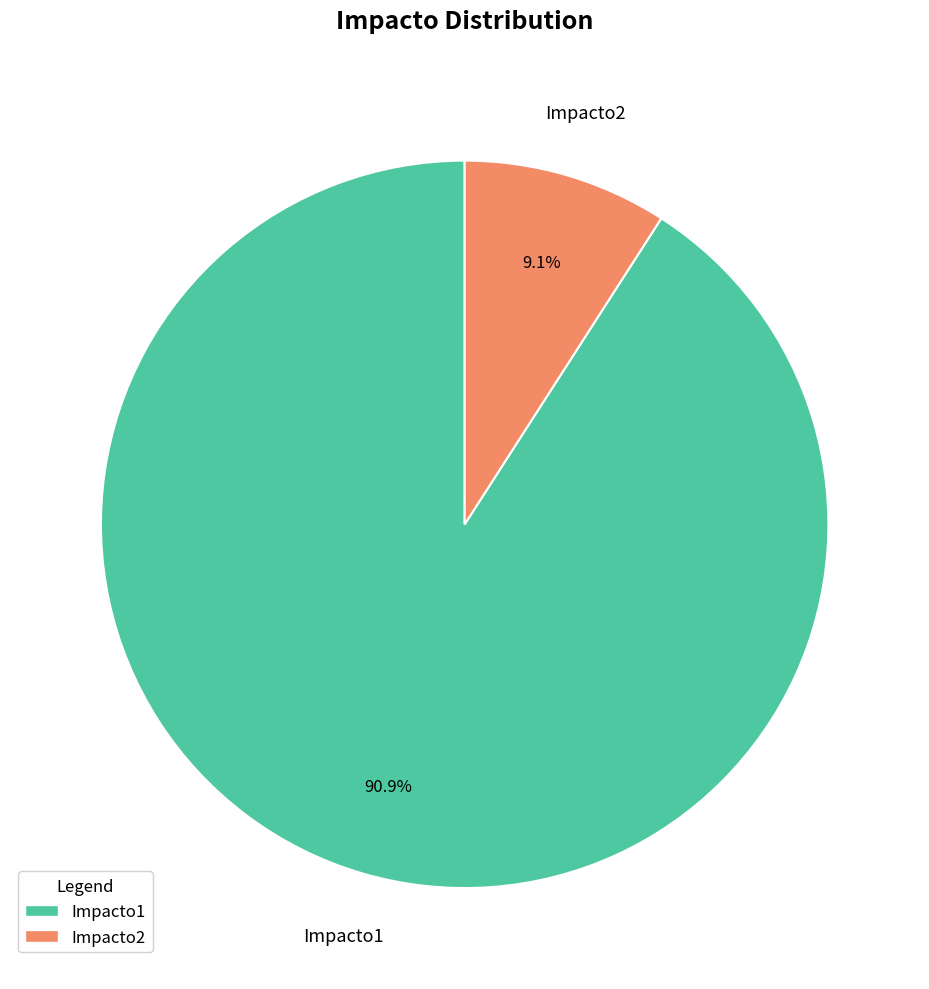

What is the total percentage of Impacto1 and Impacto2?

100.0%